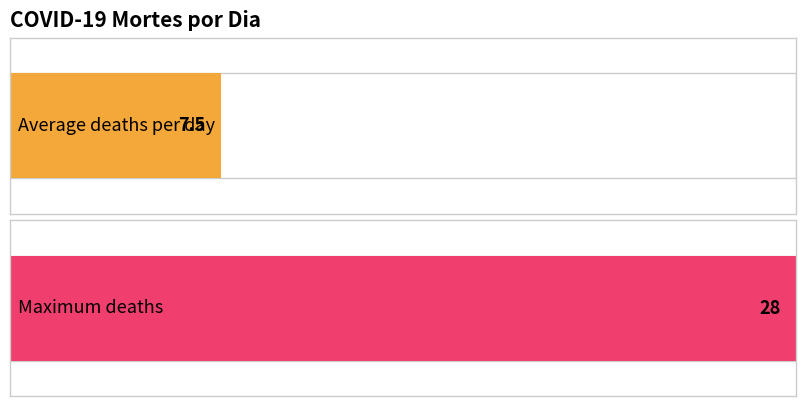

Does the chart contain stacked bars?

No